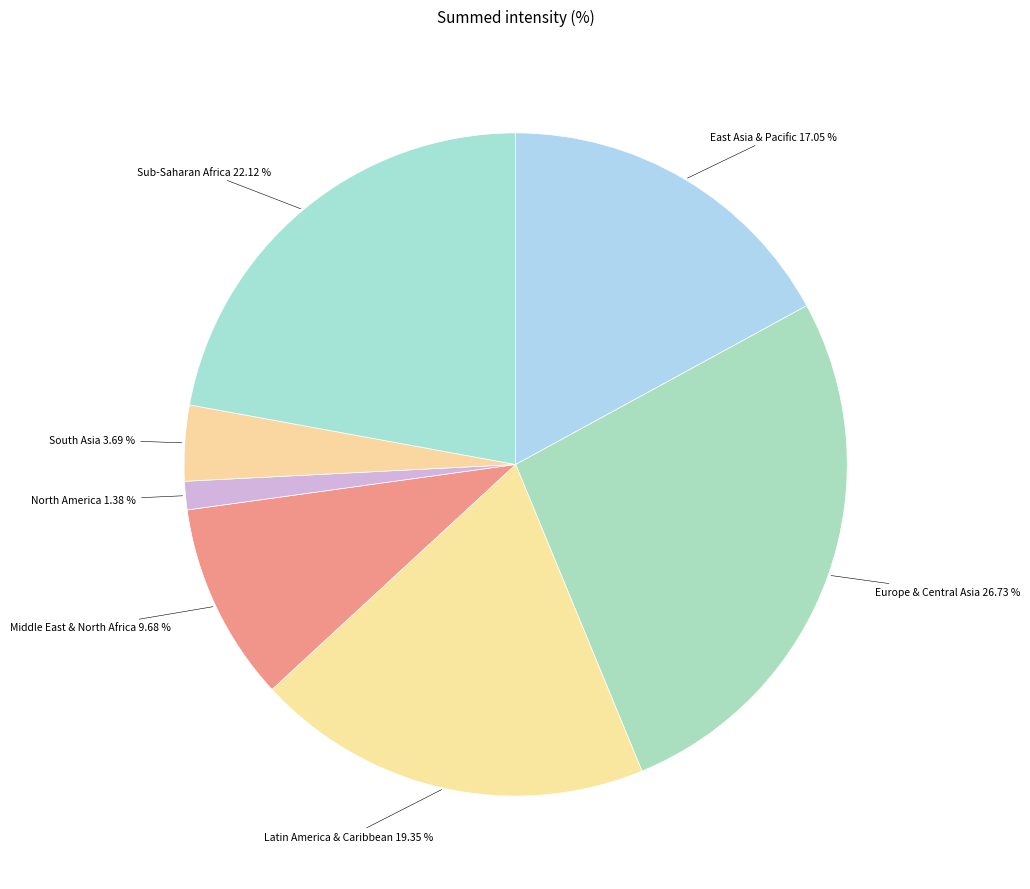

Count the number of slices in the pie.

7